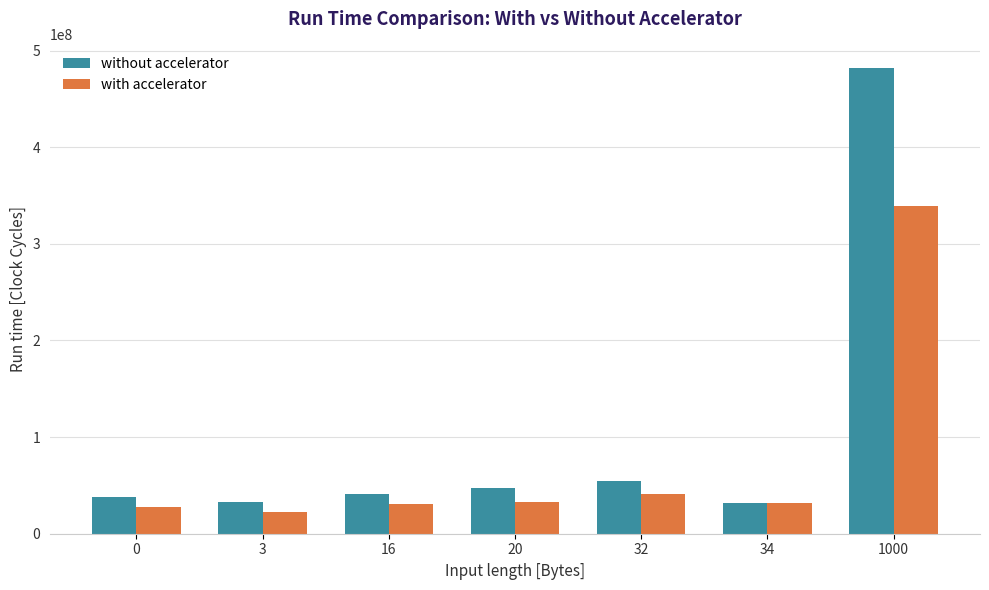

What is the difference between the maximum and minimum values in the without accelerator series?

450048764